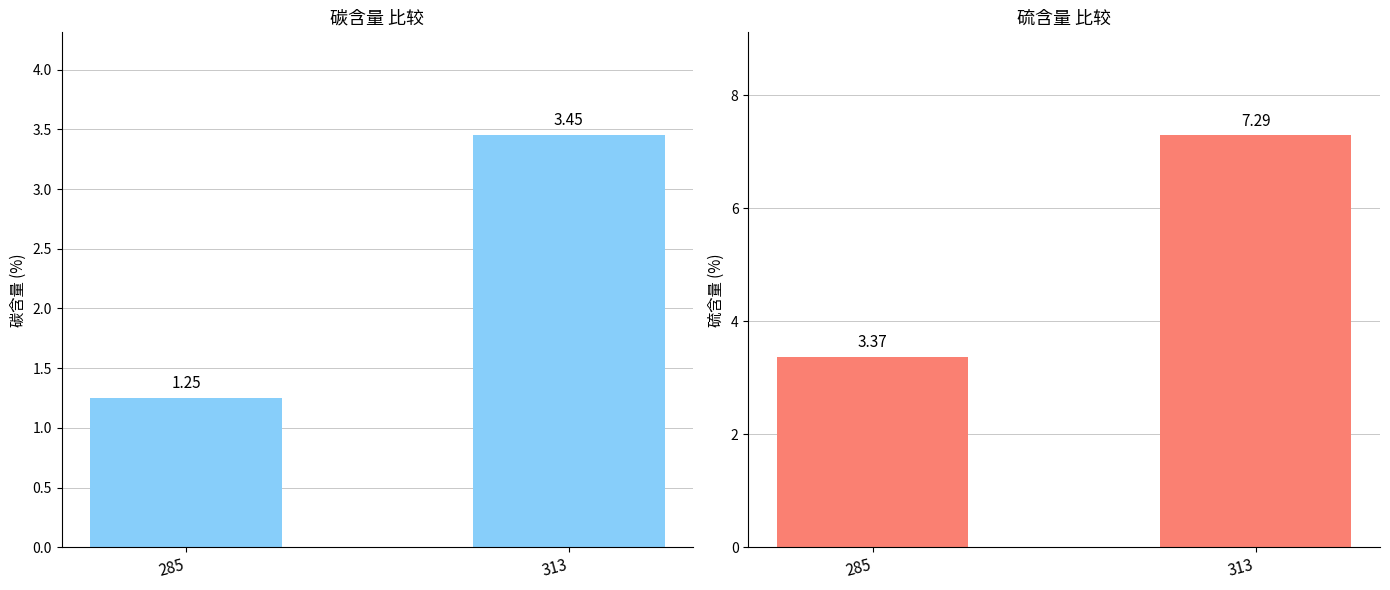

What are all the series names shown in the legend?

碳含量,%(质量分数), 硫含量,%(质量分数)